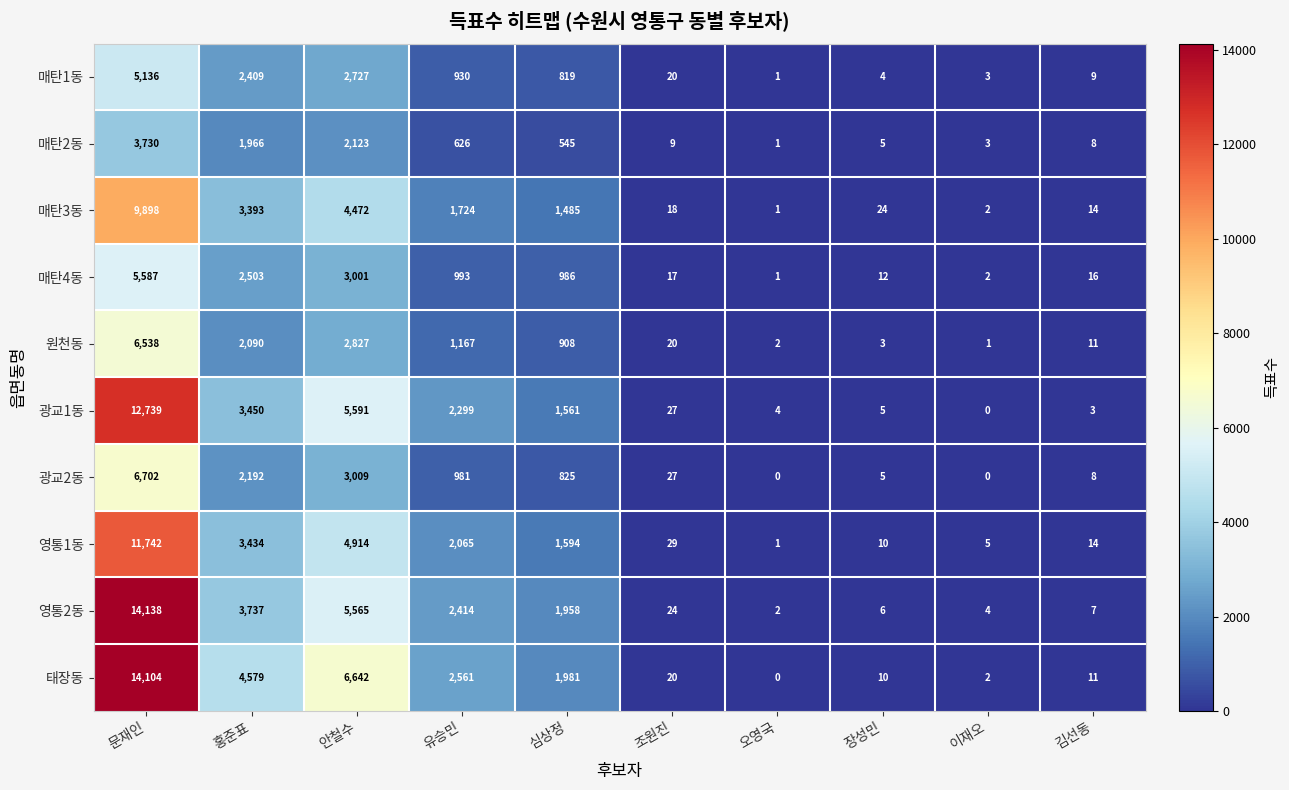

Which series has the largest total across all categories?

태장동